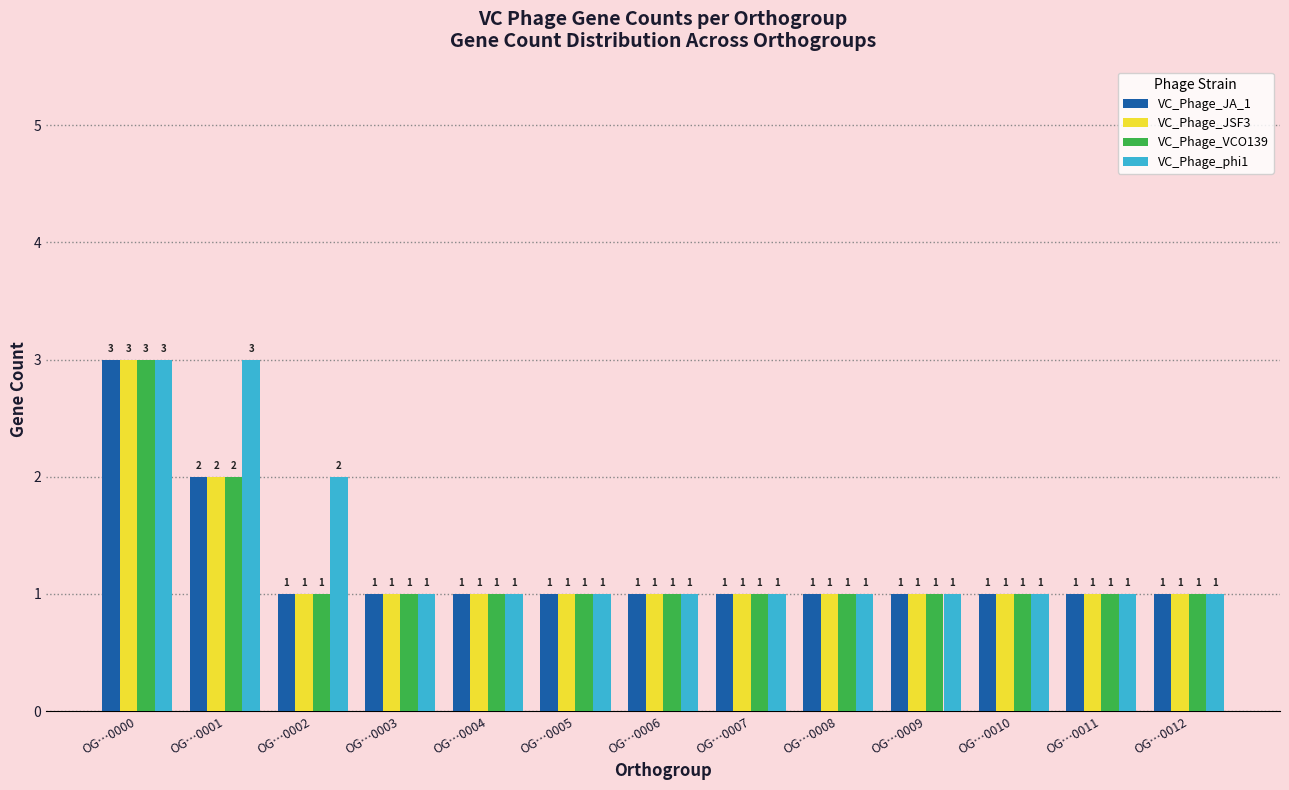

What is the total value across all series at OG…0008?

4